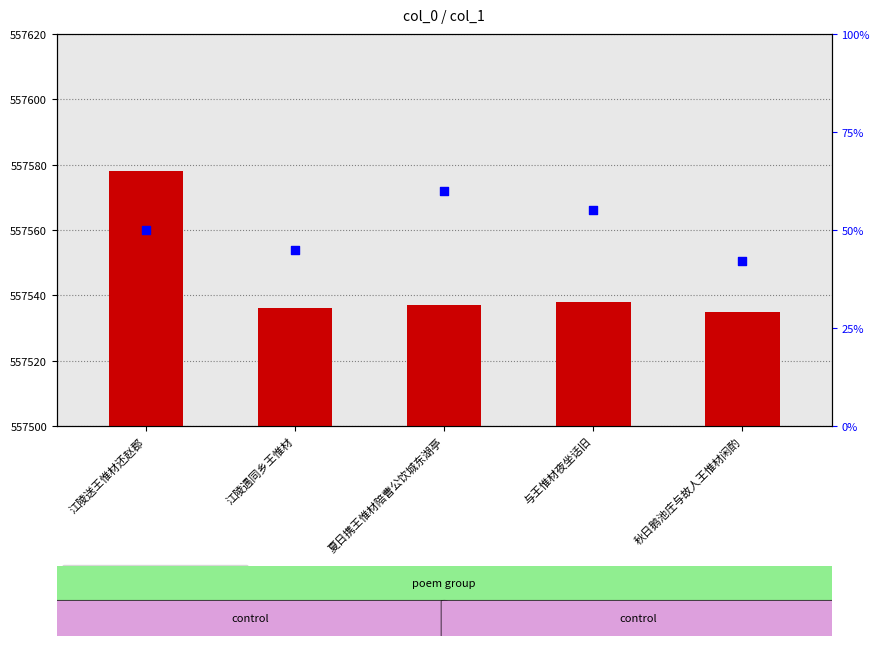

At which category is the sum across all series the highest?

江陵送王惟材还赵郡